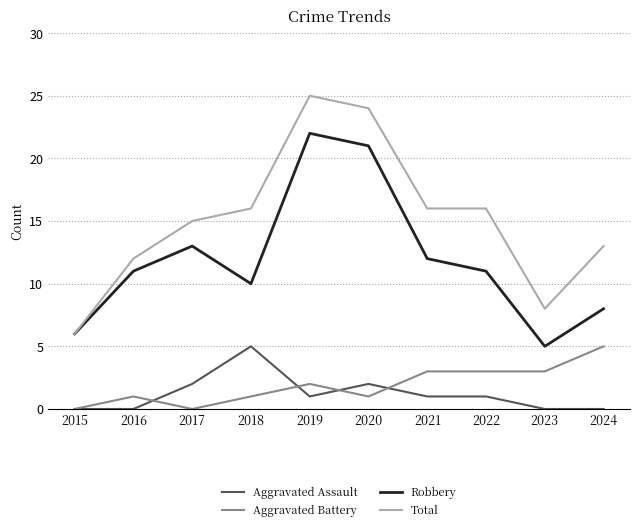

Rank the series at 2019 from highest to lowest value.

Total, Robbery, Aggravated Battery, Aggravated Assault